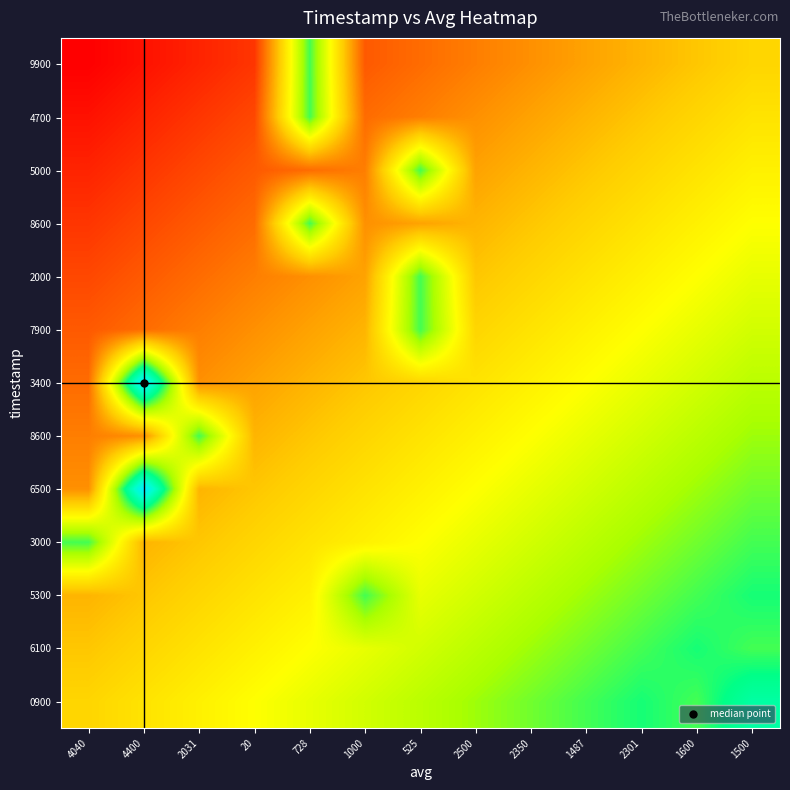

Which label corresponds to the largest value in the chart?

4400